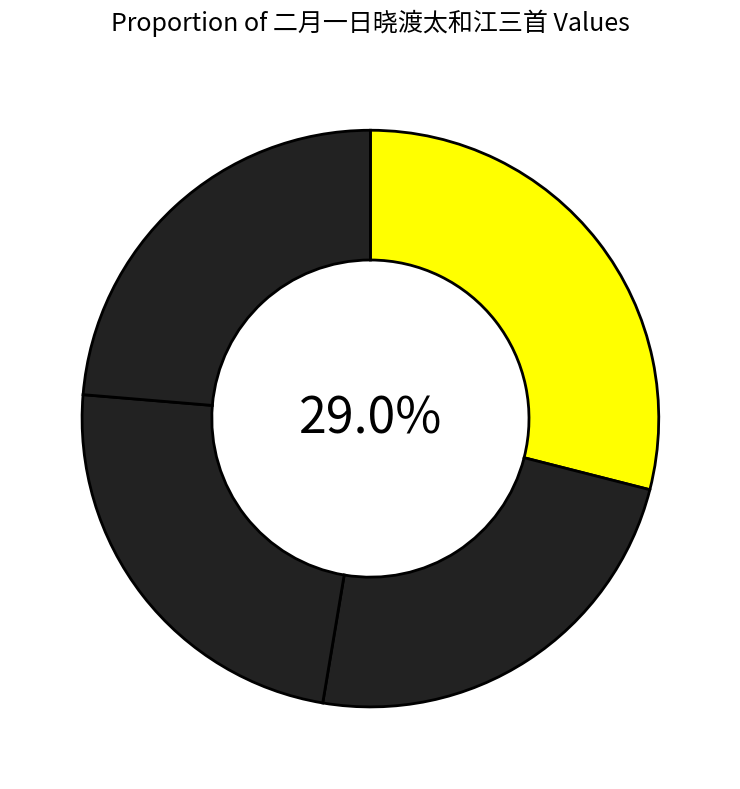

How many slices are in this pie chart?

4